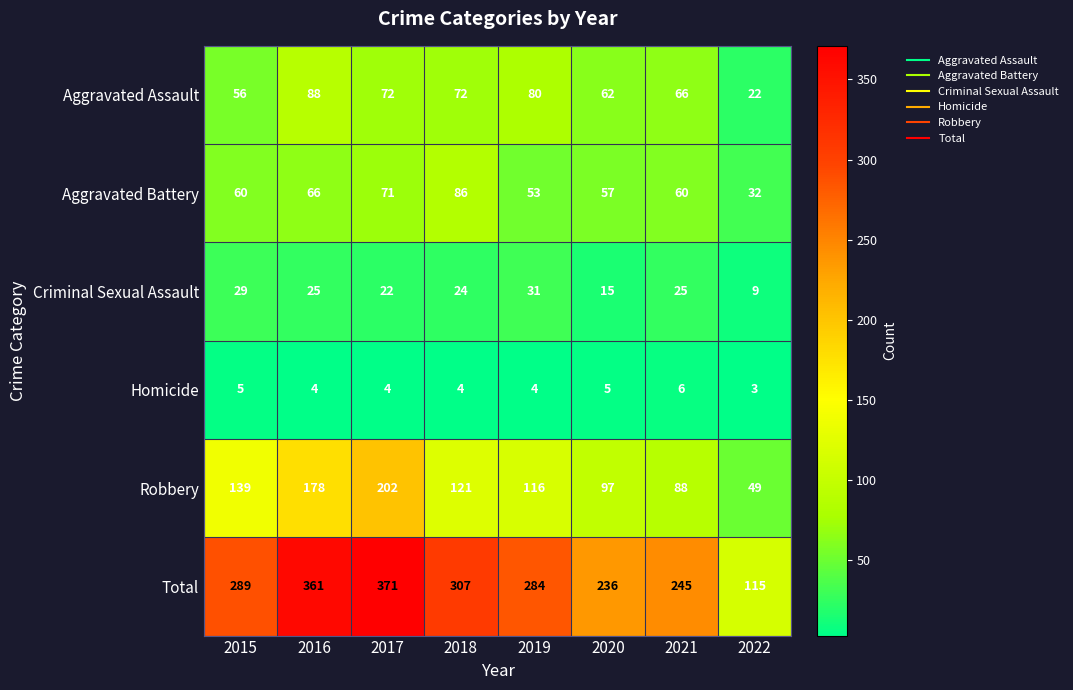

What is the maximum value shown in the chart?

371